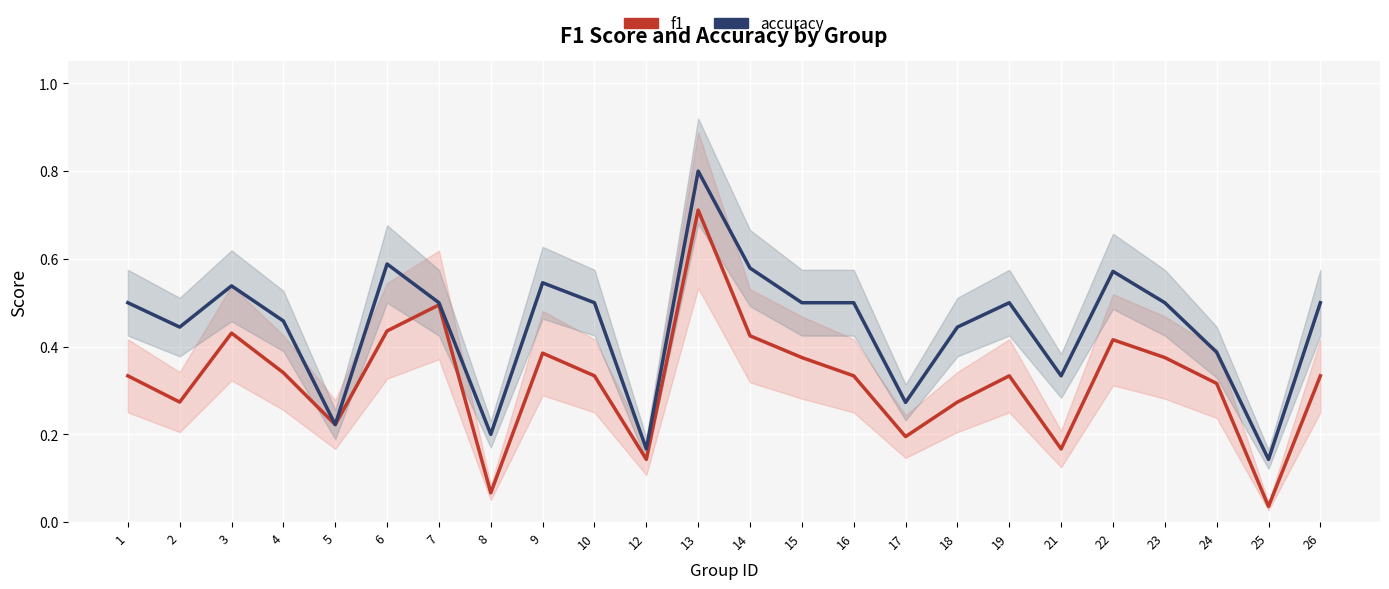

How many lines are shown in the chart?

2